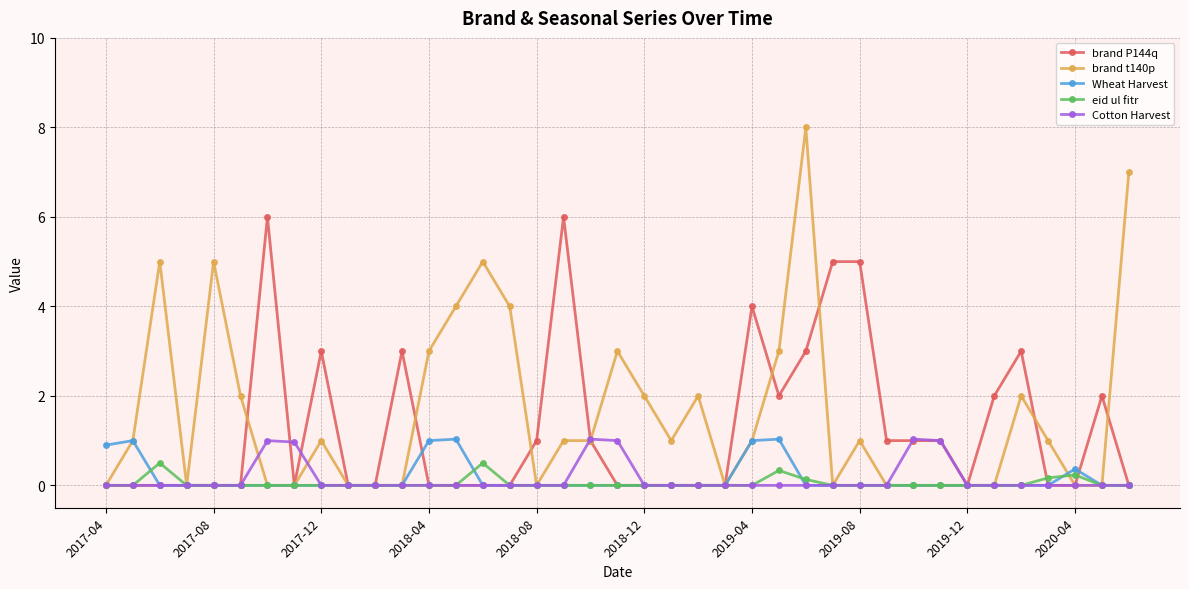

What is the value of the Wheat Harvest point at the 1st from the left?

0.9